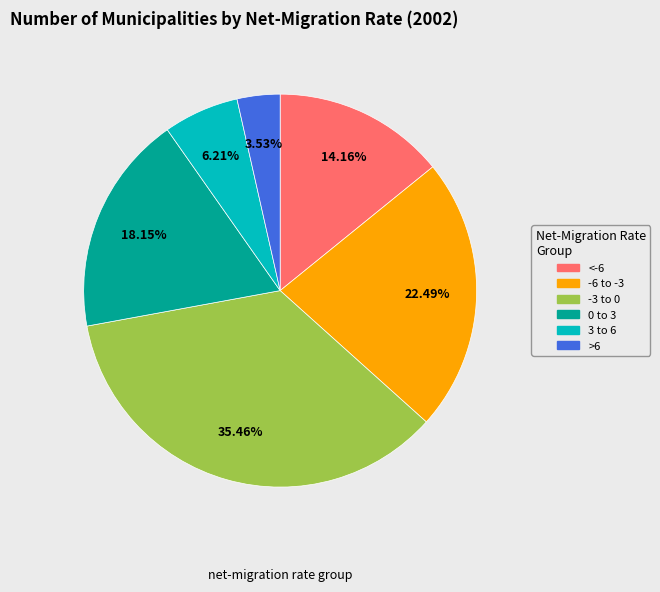

What is the total percentage of >6 and -3 to 0?

39.0%